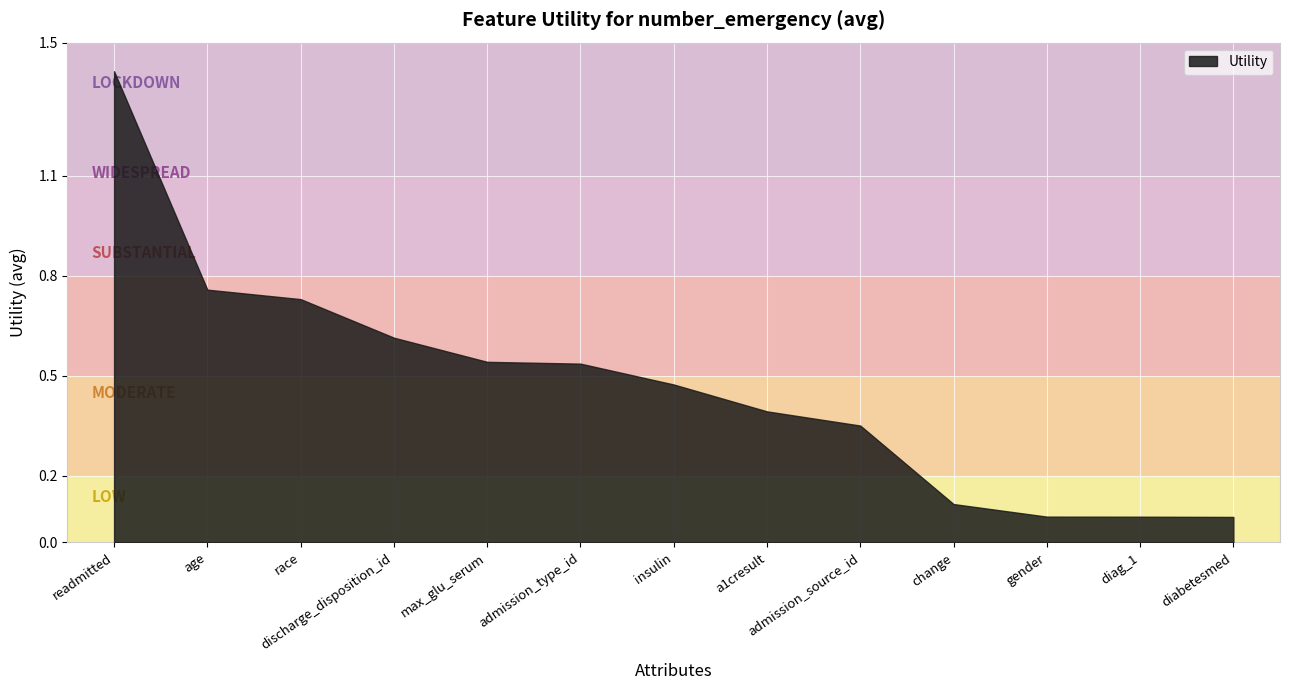

True or false: the data shows 0.6 at discharge_disposition_id.

True